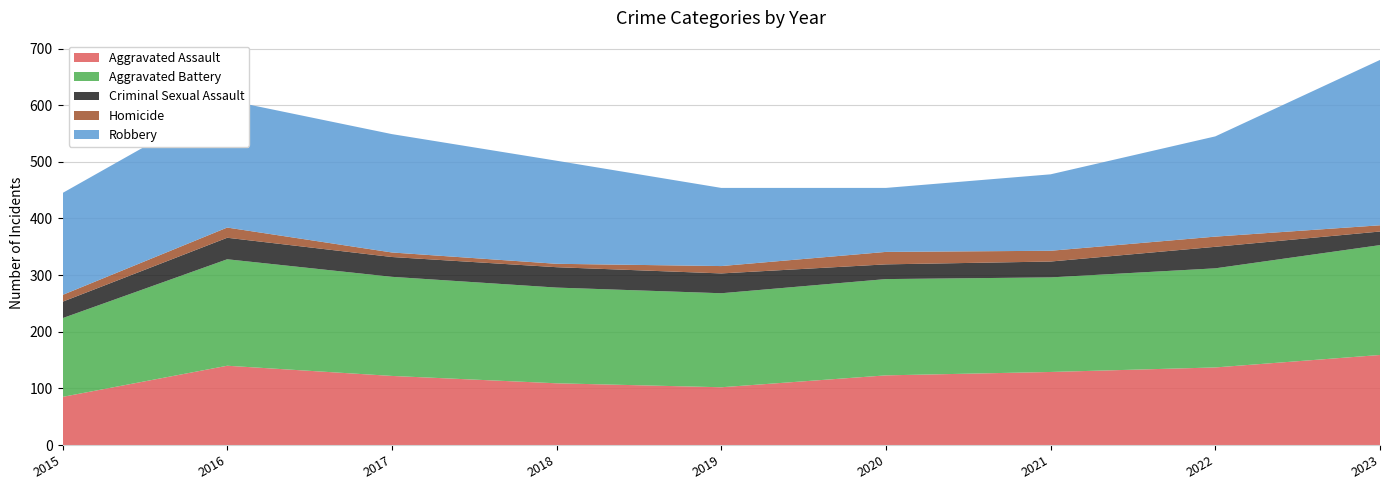

Reading right to left, extract all data points from this chart.

Aggravated Assault: 2023=159	2022=137	2021=129	2020=123	2019=102	2018=109	2017=122	2016=140	2015=85
Aggravated Battery: 2023=194	2022=175	2021=167	2020=170	2019=166	2018=169	2017=175	2016=188	2015=139
Criminal Sexual Assault: 2023=24	2022=38	2021=28	2020=26	2019=35	2018=36	2017=35	2016=38	2015=29
Homicide: 2023=11	2022=18	2021=19	2020=22	2019=13	2018=6	2017=8	2016=18	2015=12
Robbery: 2023=292	2022=177	2021=135	2020=113	2019=138	2018=182	2017=209	2016=225	2015=180